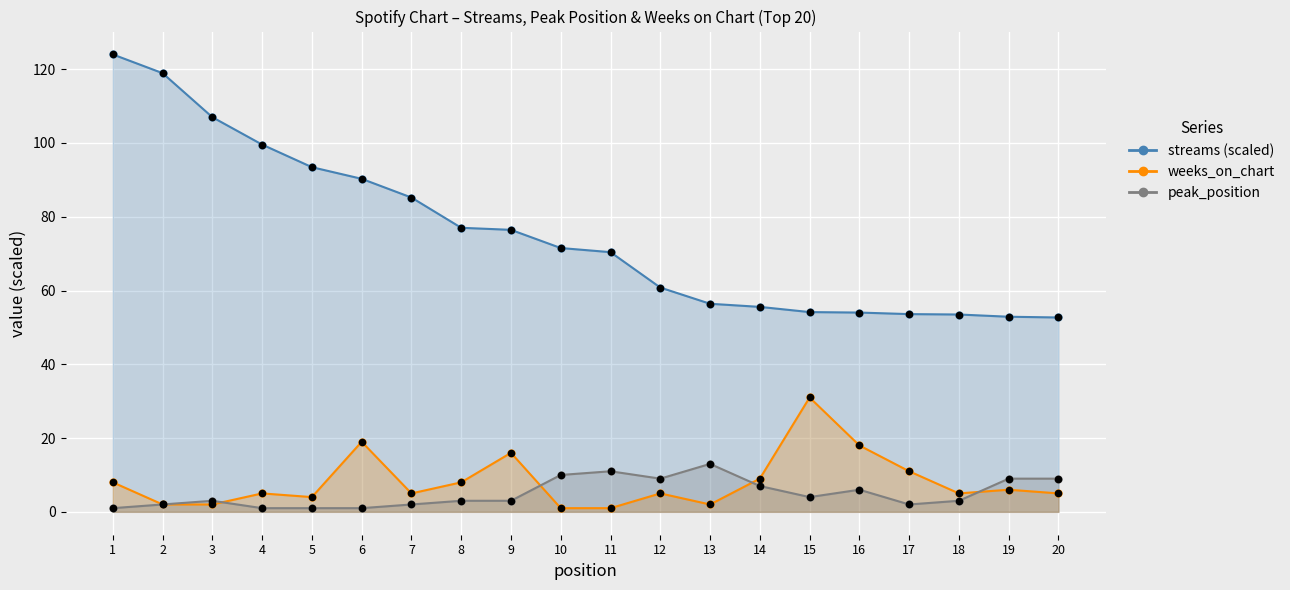

At which category is the sum across all series the highest?

1